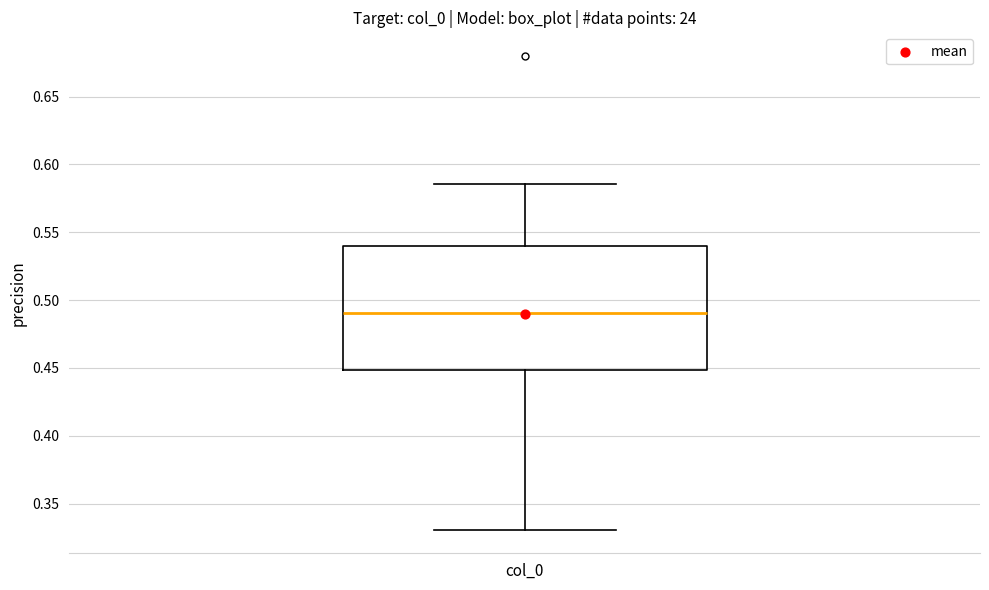

Transcribe this box plot: give where the median line is, the range the box spans, and where the two whiskers end, as read against the y-axis. The values are not printed on the chart, so give them approximately, as read against the axis.

median 0.490, box 0.450 to 0.540, whiskers 0.330 to 0.585